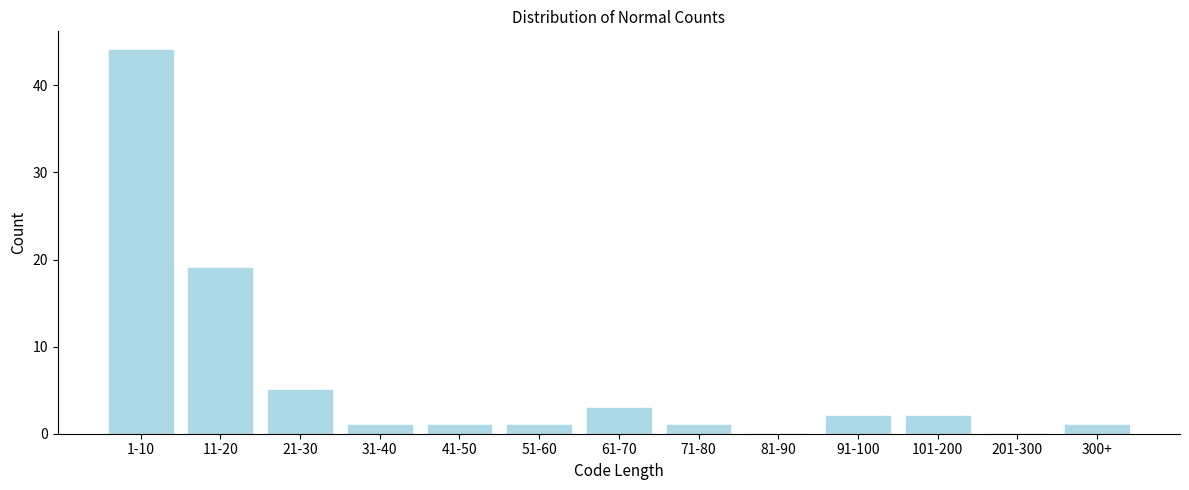

Reading right to left, transcribe all the data shown in this chart.

300+=1	201-300=0	101-200=2	91-100=2	81-90=0	71-80=1	61-70=3	51-60=1	41-50=1	31-40=1	21-30=5	11-20=19	1-10=44